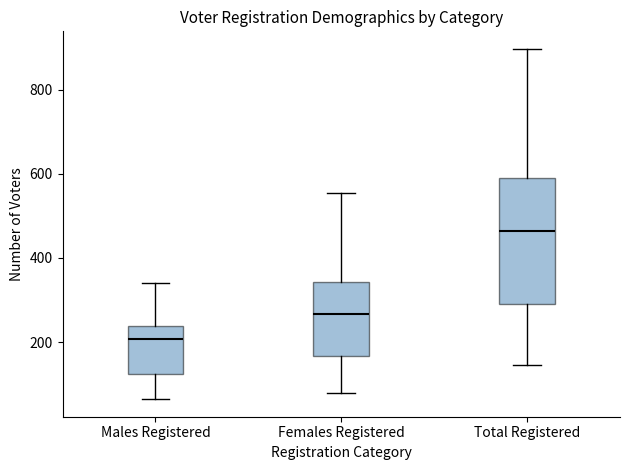

Where is the upper edge of the box for Total Registered on the y-axis? The values are not printed on the chart, so give them approximately, as read against the axis.

580